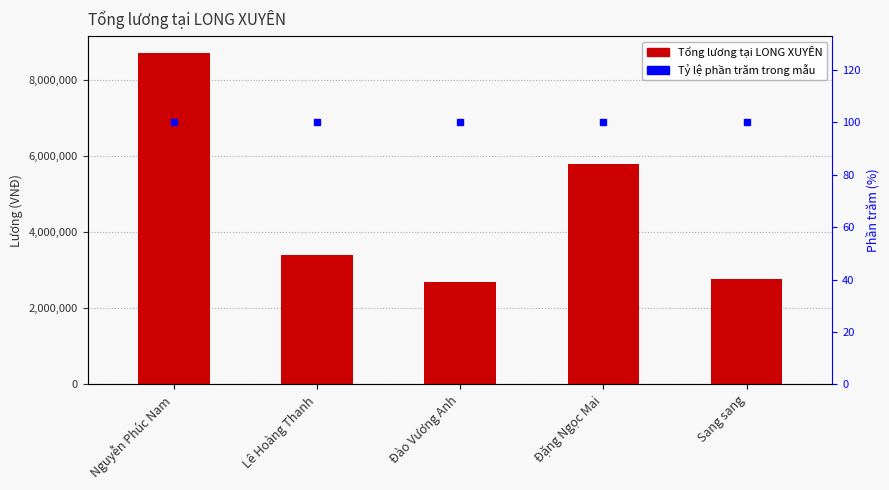

What is the highest value of the Tổng lương tại LONG XUYÊN series?

8707500.0